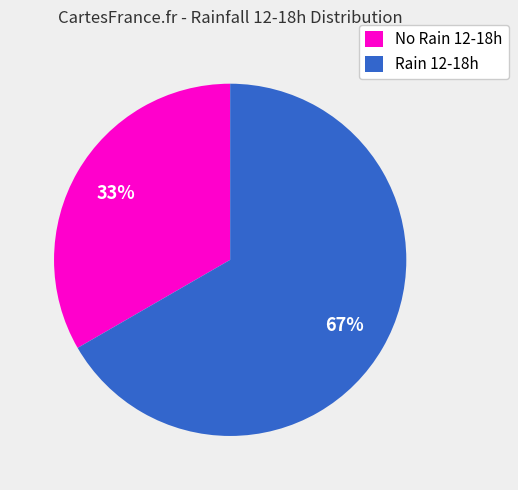

Is it true that Rain 12-18h is 67% of the pie?

True